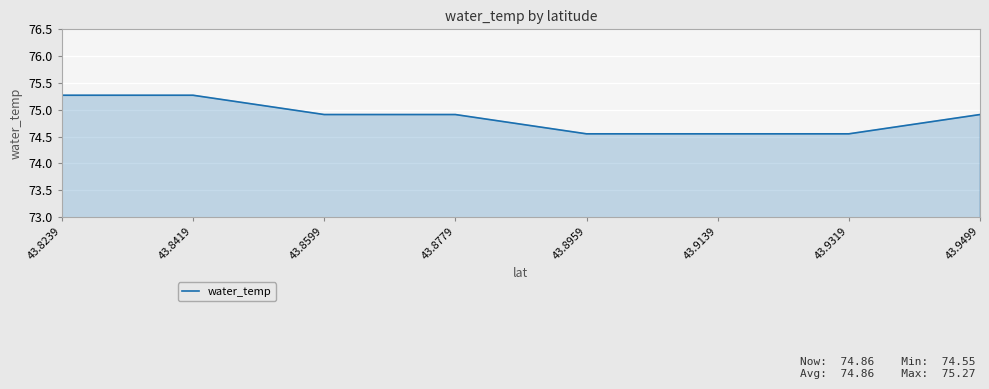

What is the greatest value displayed?

75.3